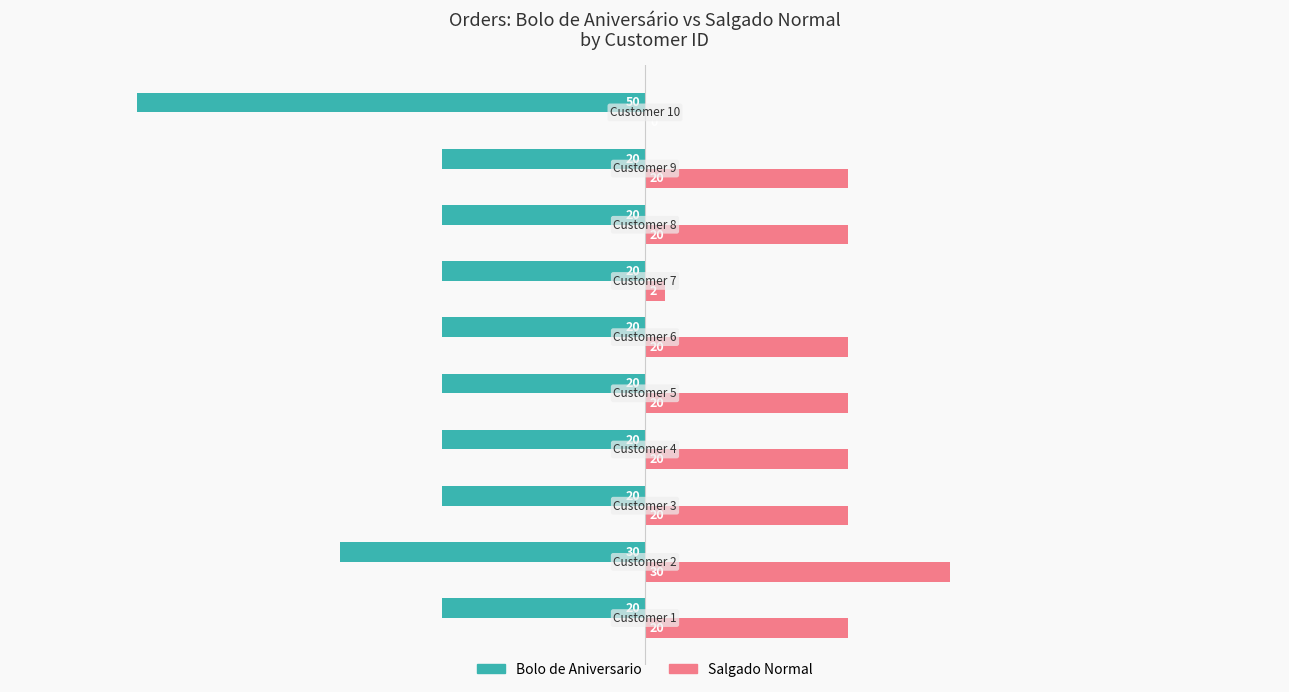

What is the sum of all Salgado Normal values?

172